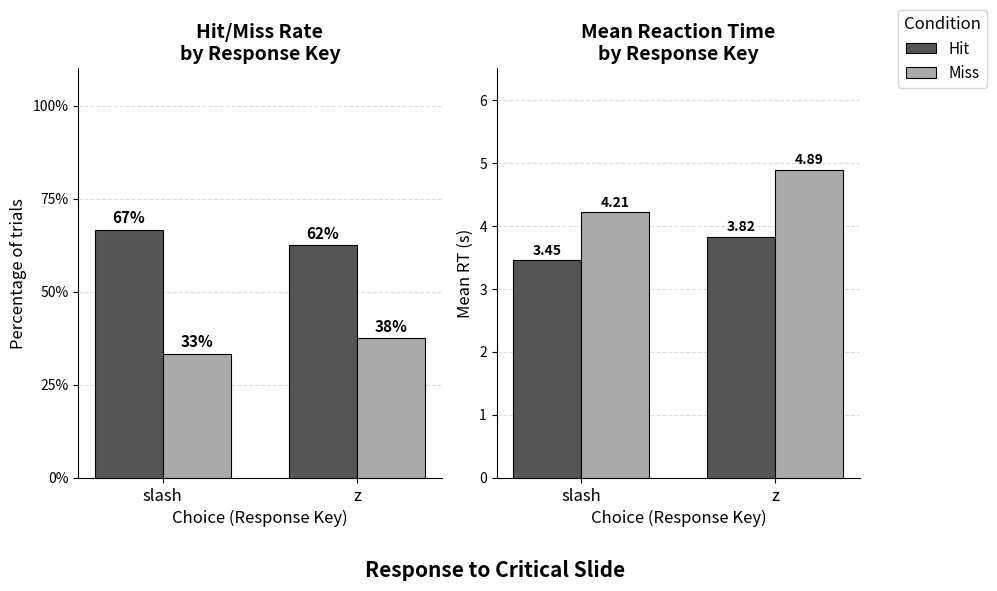

What is the total value across all series at slash?

7.7